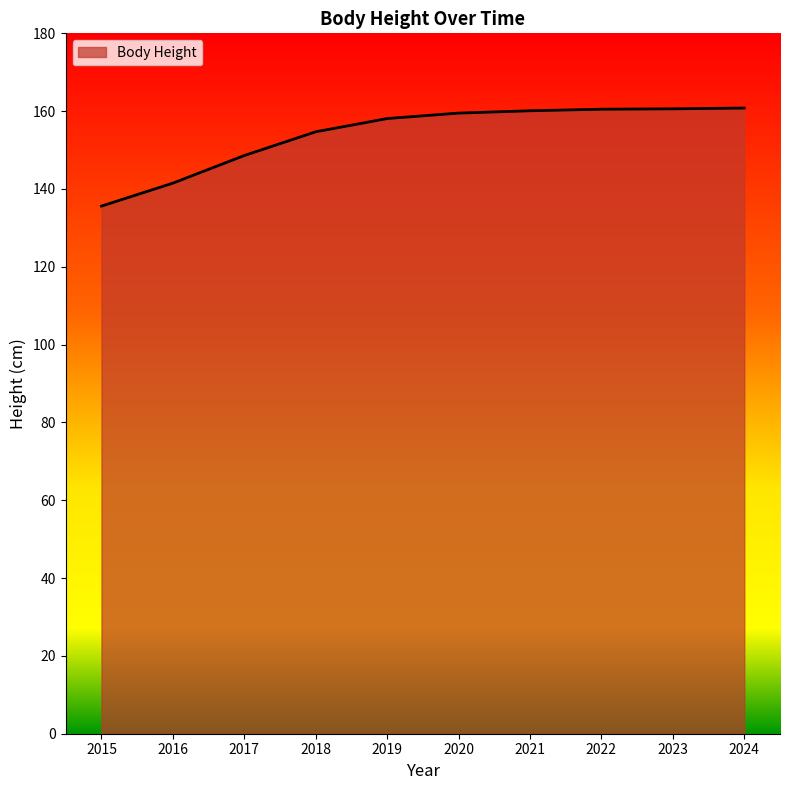

True or false: the data shows 160.5 at 2022.

True